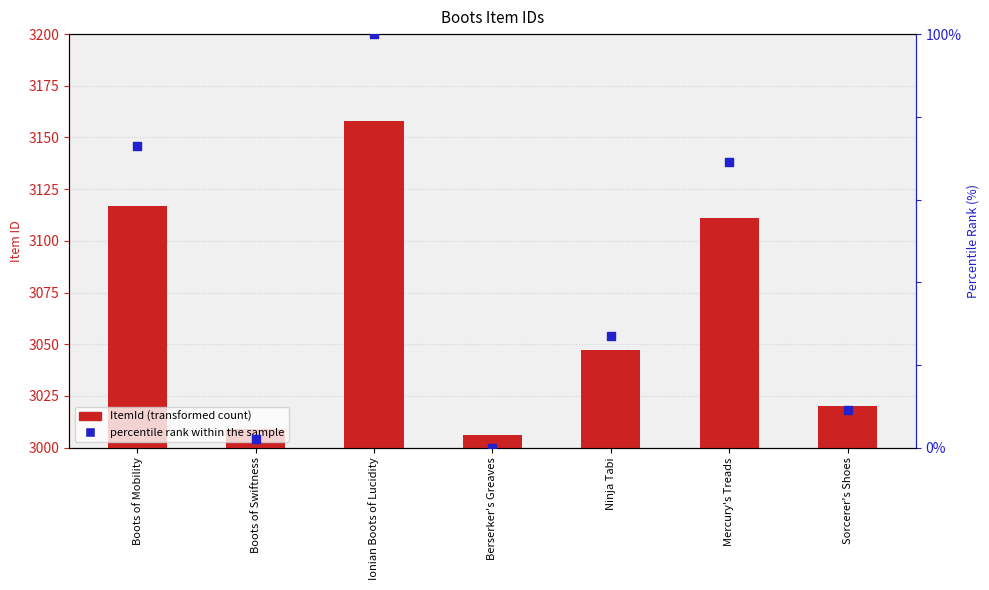

Which series has the largest total across all categories?

ItemId (transformed count)